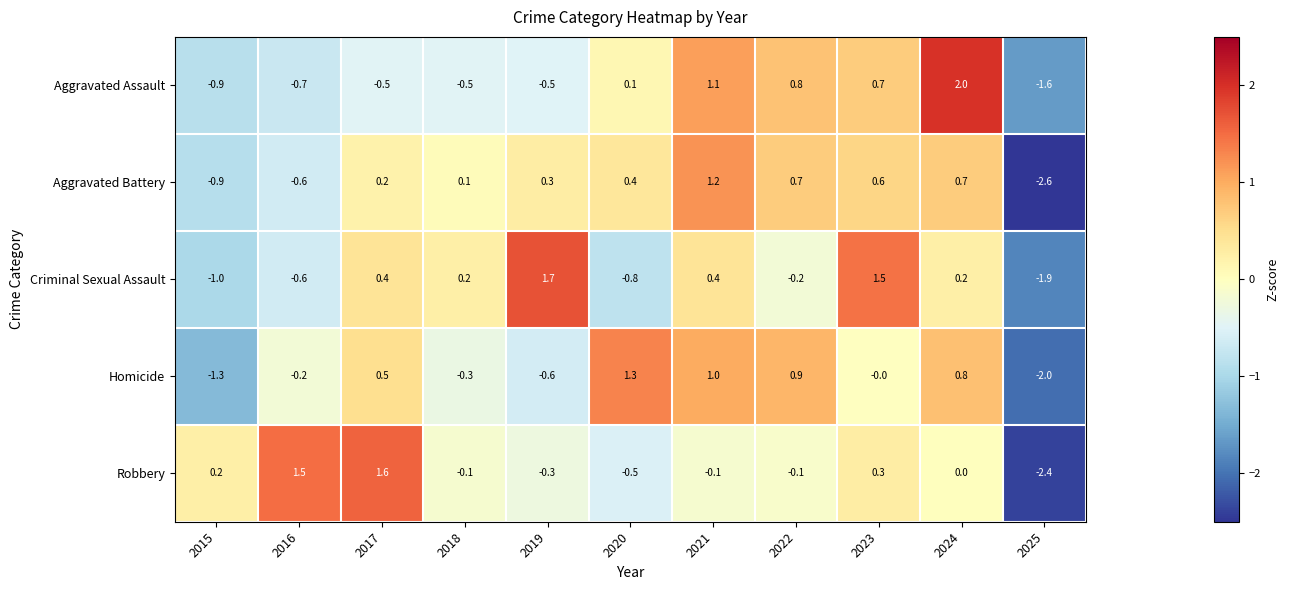

Where is Robbery nearest to the value 0?

2024